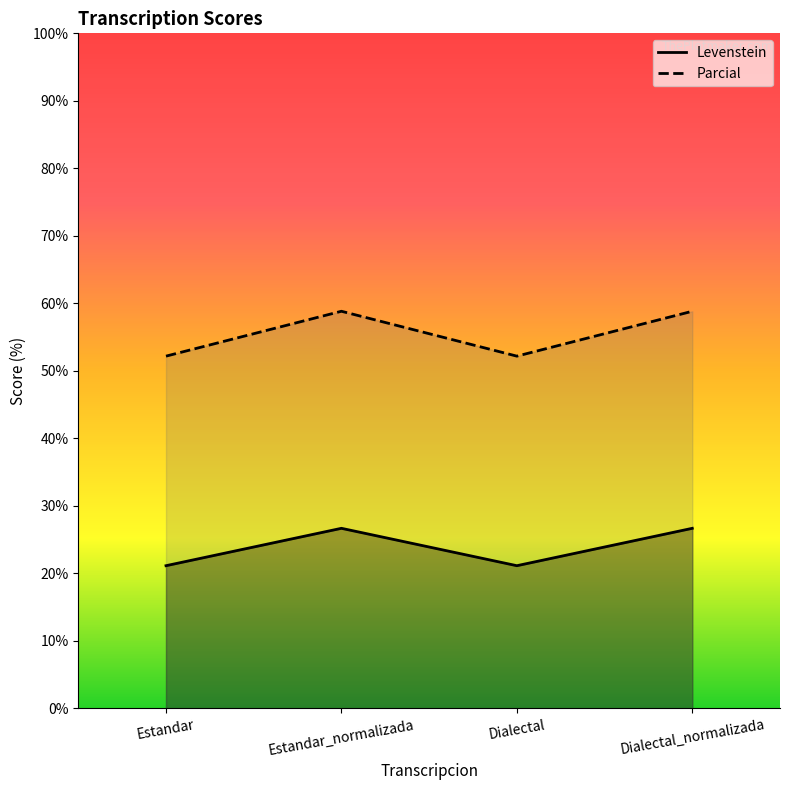

Count the number of categories in the chart.

4